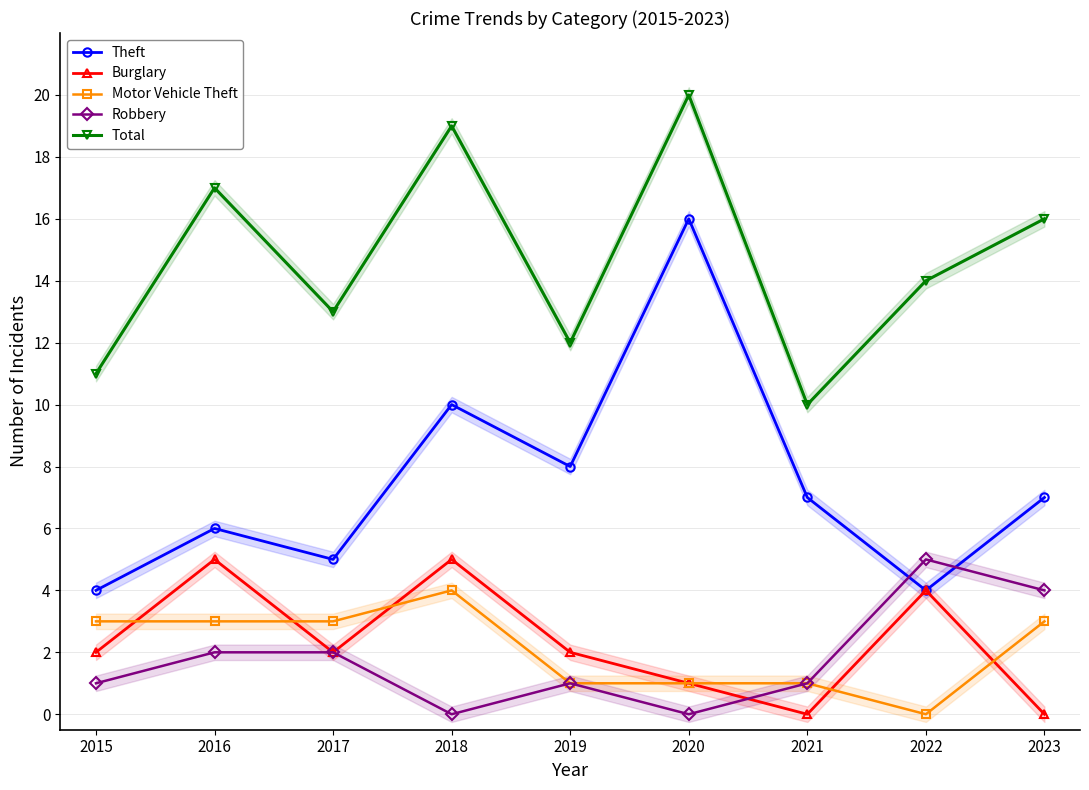

Count the Motor Vehicle Theft values in the range 1 to 3.

7